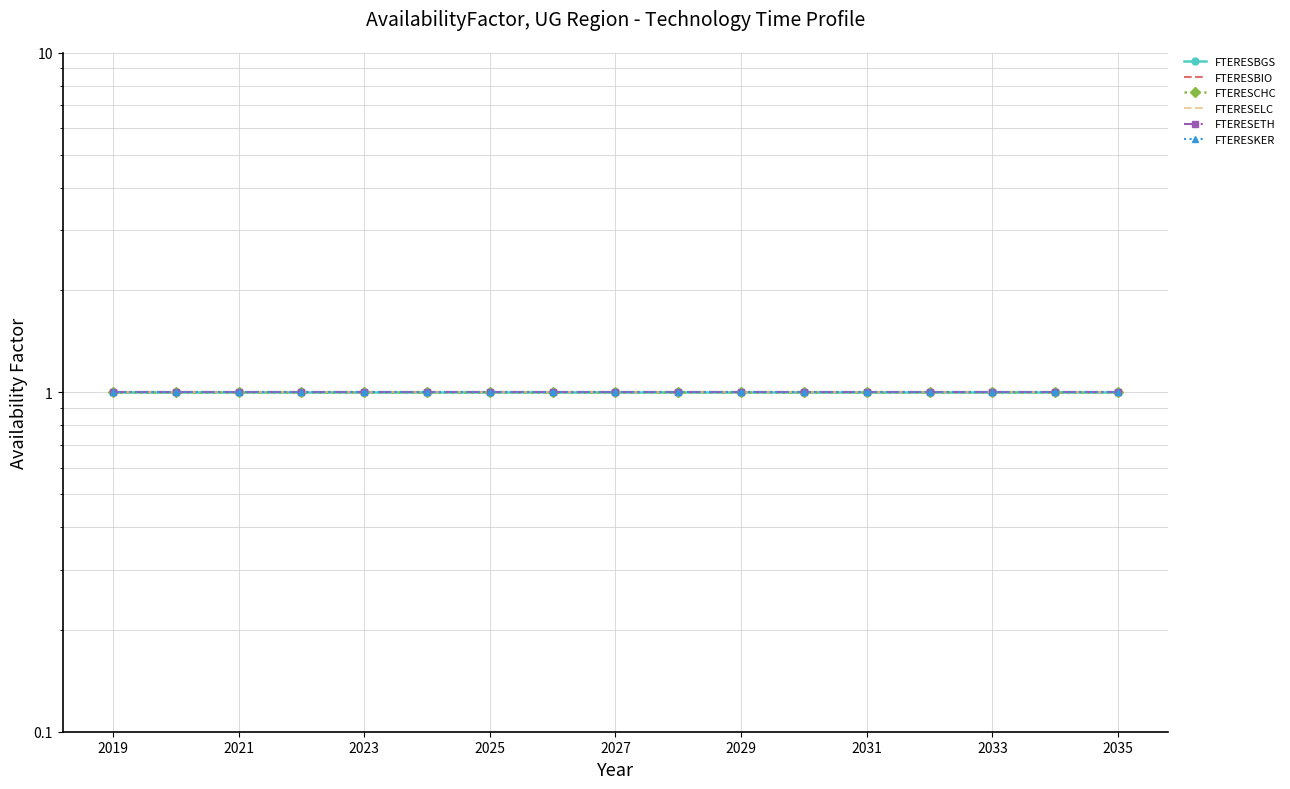

Which series has the largest range (max minus min)?

FTERESBGS